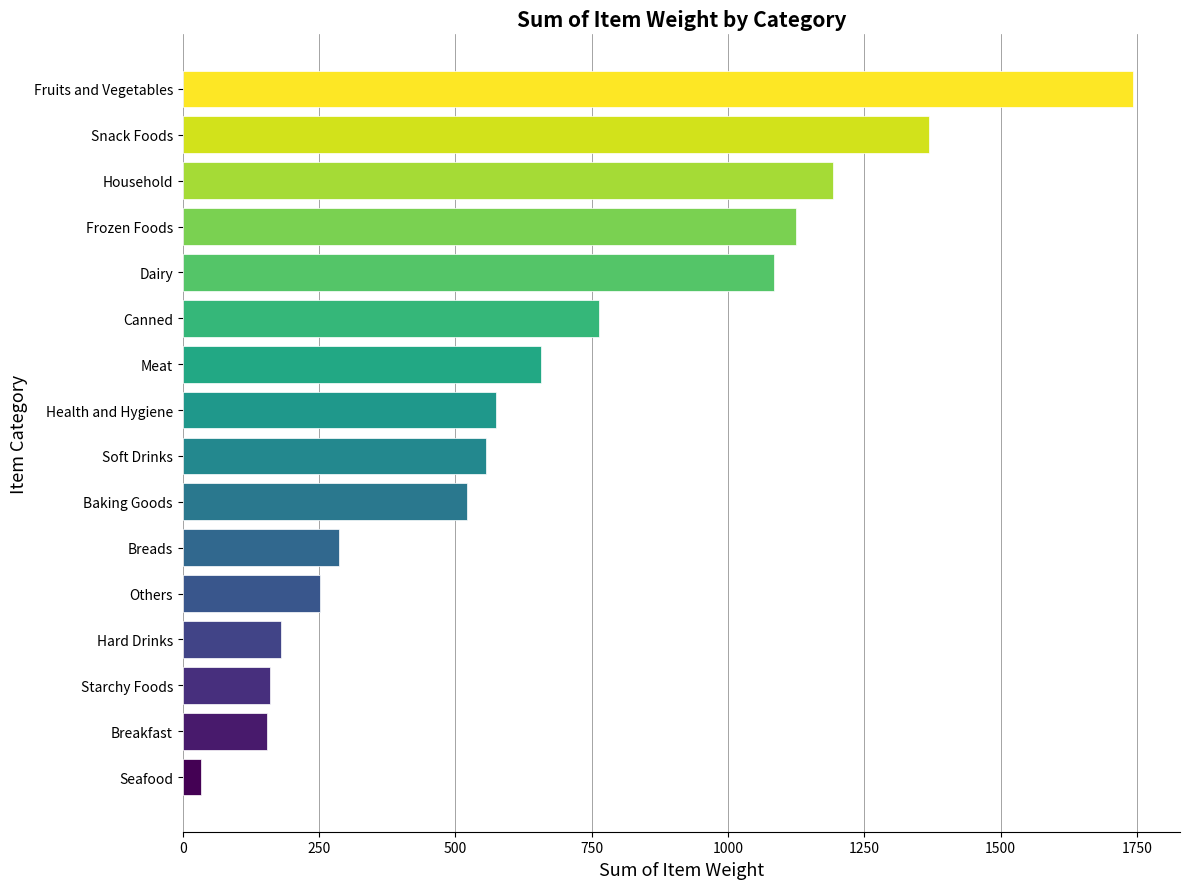

What is the difference between the second highest and second lowest values?

1214